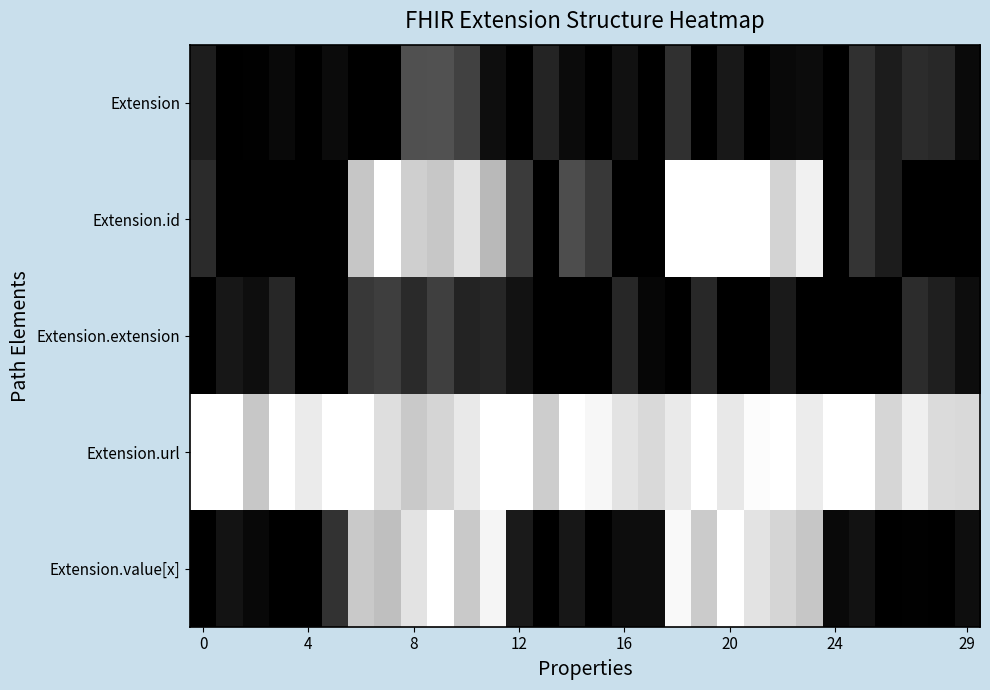

How many distinct data groups are displayed?

5